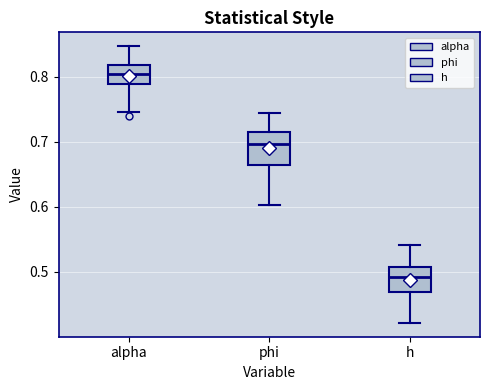

Which box has the lowest median line?

h